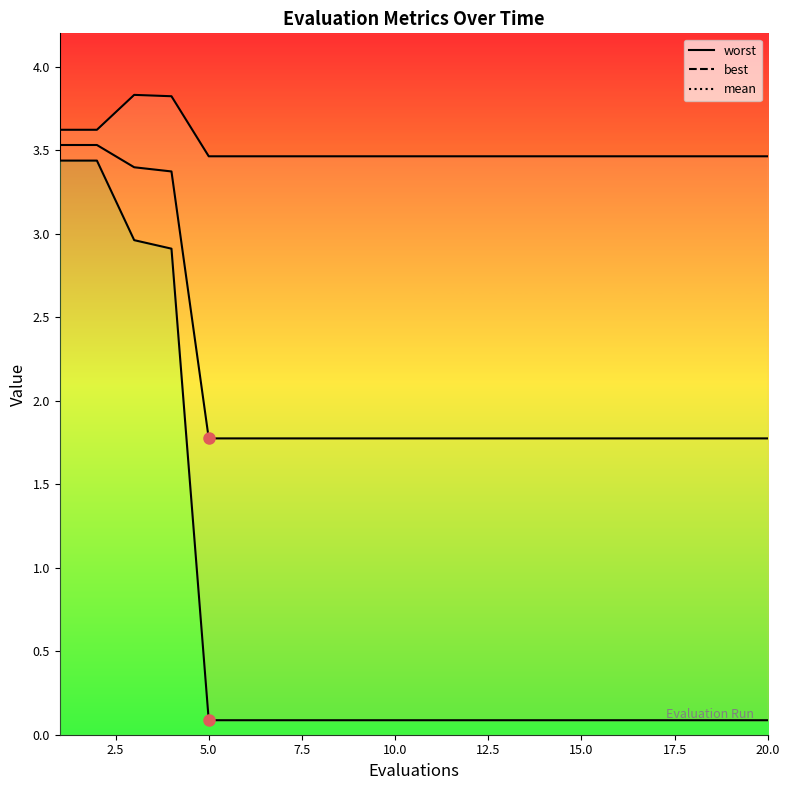

Is the value of mean at 15.0 greater than the value of worst_line at 14?

No